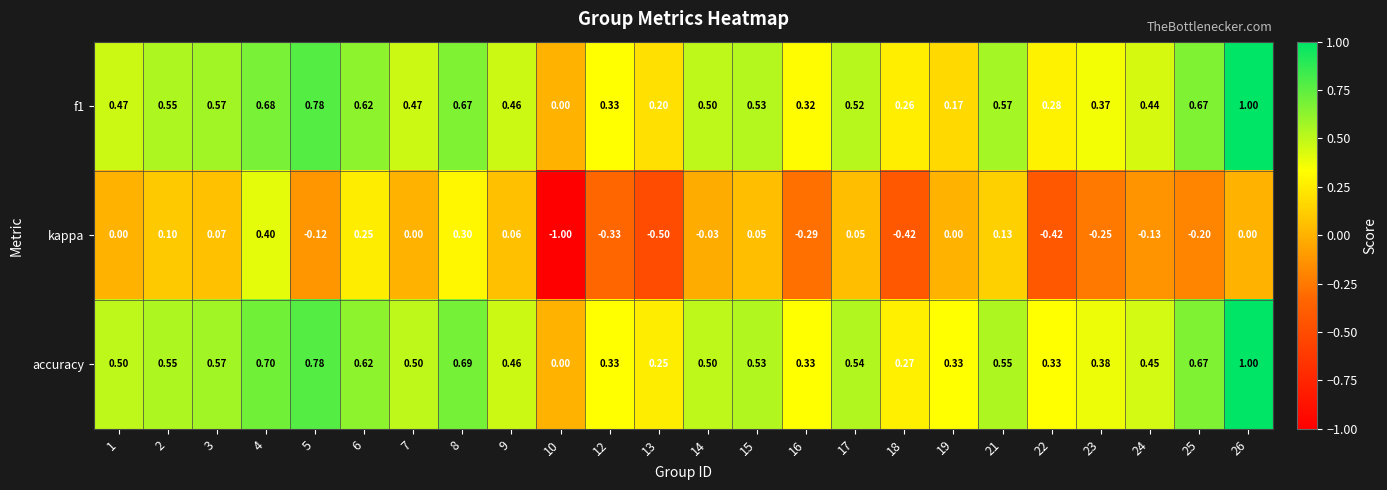

What is the spread (max minus min) of values at 26?

1.0